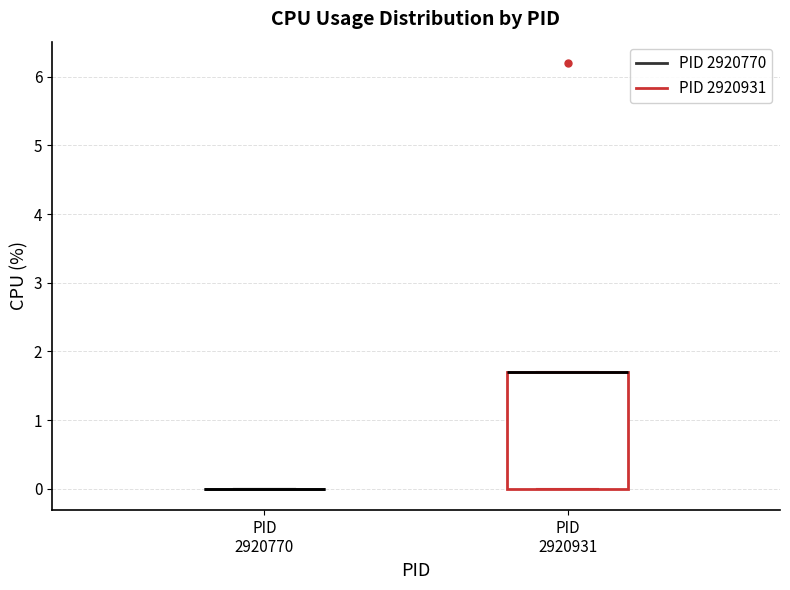

Which box is the tallest, from its lower edge to its upper edge?

PID 2920931